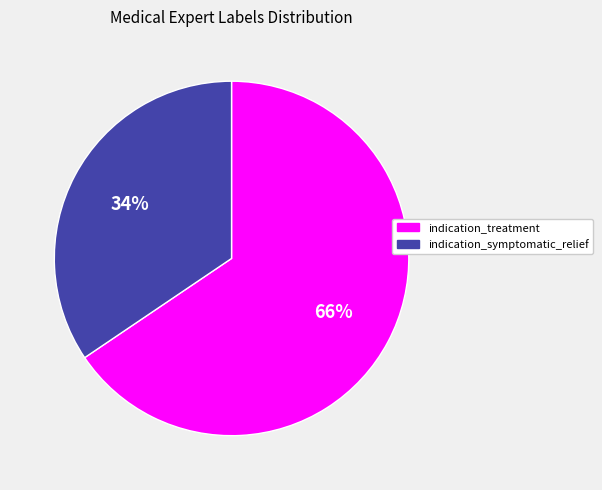

To the nearest percent, what is the combined percentage of indication_symptomatic_relief and indication_treatment?

100%